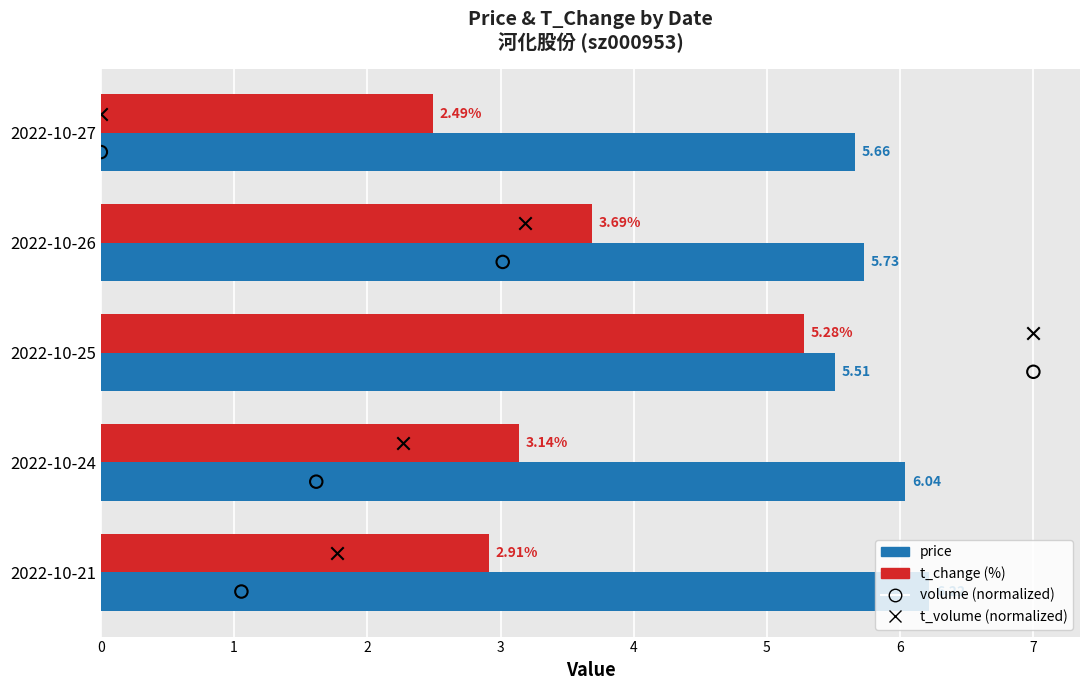

Which series has the widest spread of Y values?

t_change